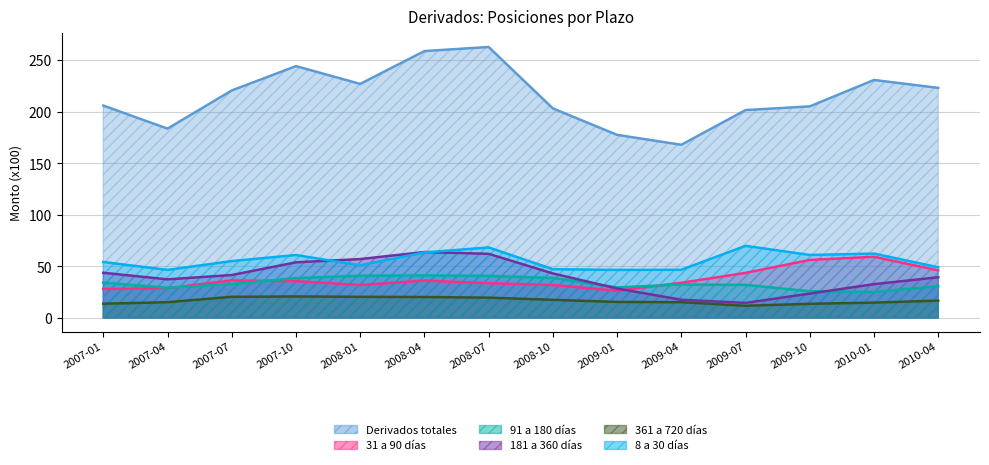

What is the difference between the maximum and minimum values in the 361 a 720 días series?

9.0